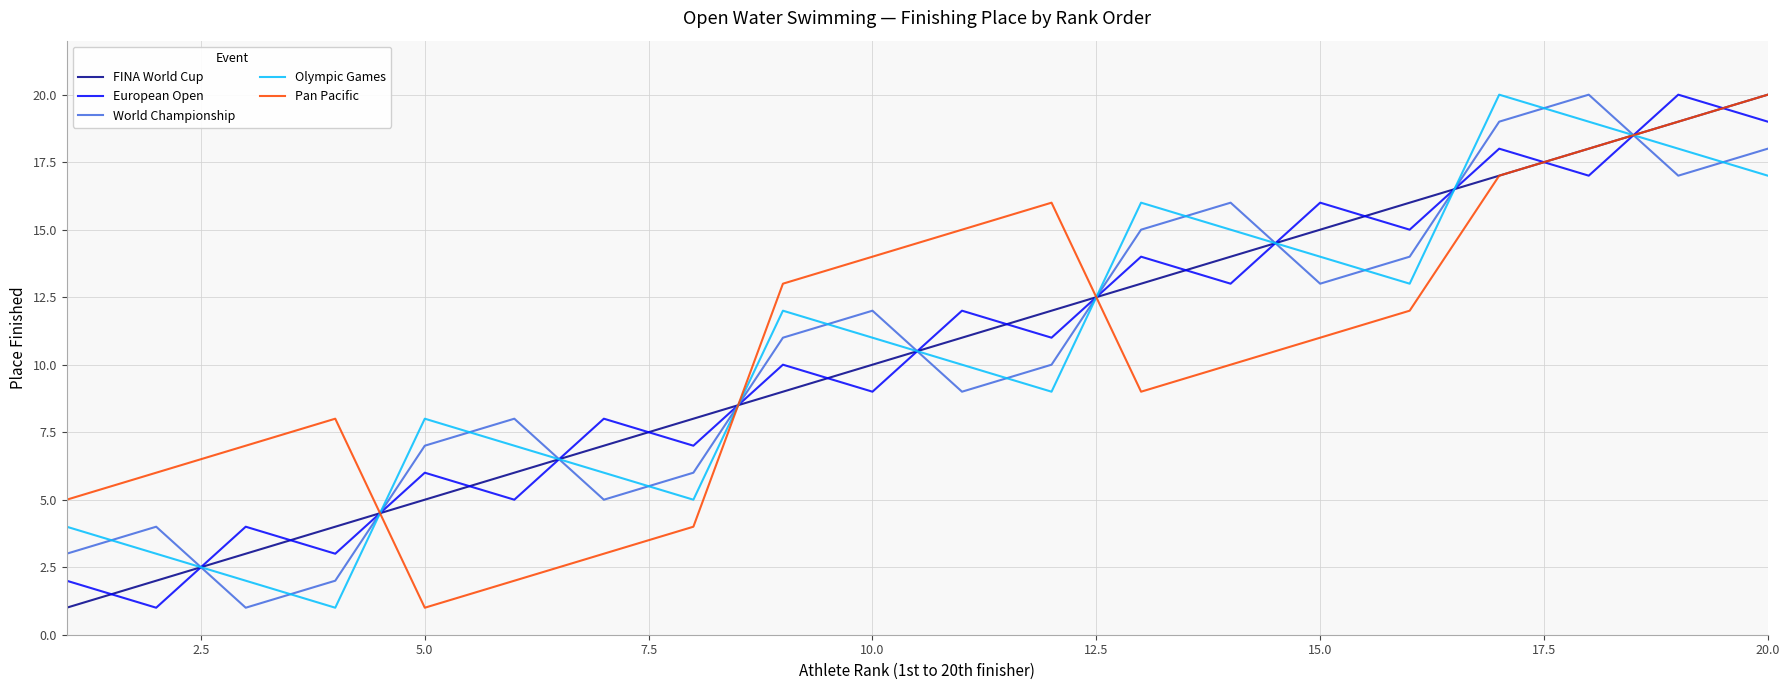

How many intersections are there between Olympic Games and European Open?

9